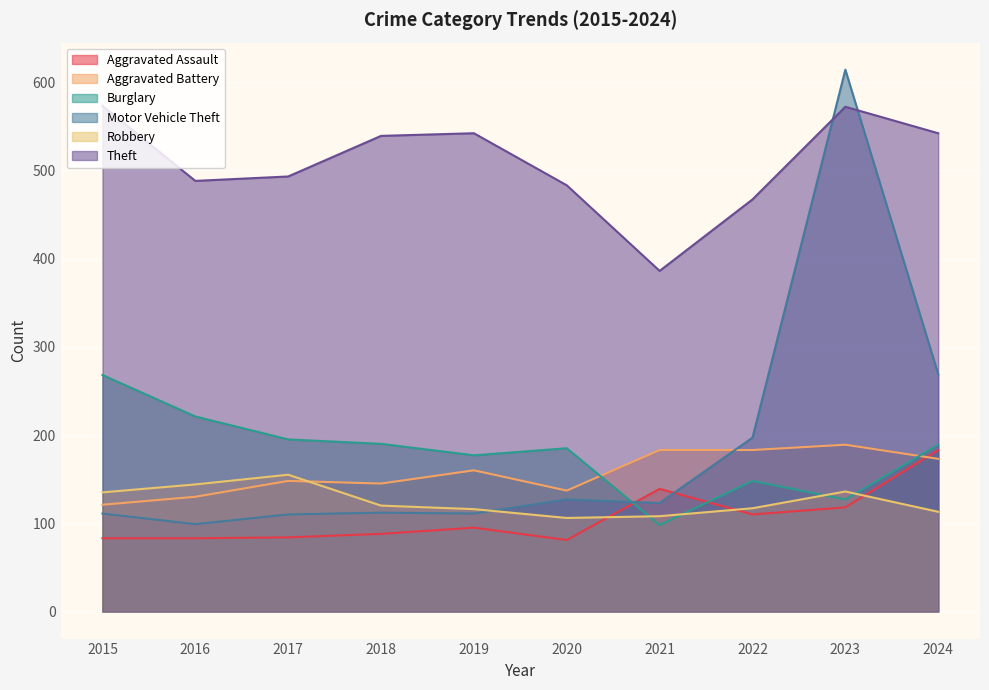

Reading left to right, extract all data points from this chart.

Aggravated Assault: 83	83	84	88	95	81	139	110	118	183
Aggravated Battery: 121	130	148	145	160	137	183	183	189	173
Burglary: 268	221	195	190	177	185	98	148	127	189
Motor Vehicle Theft: 111	99	110	112	111	127	123	197	614	269
Robbery: 135	144	155	120	116	106	108	117	136	113
Theft: 573	488	493	539	542	483	386	467	572	542